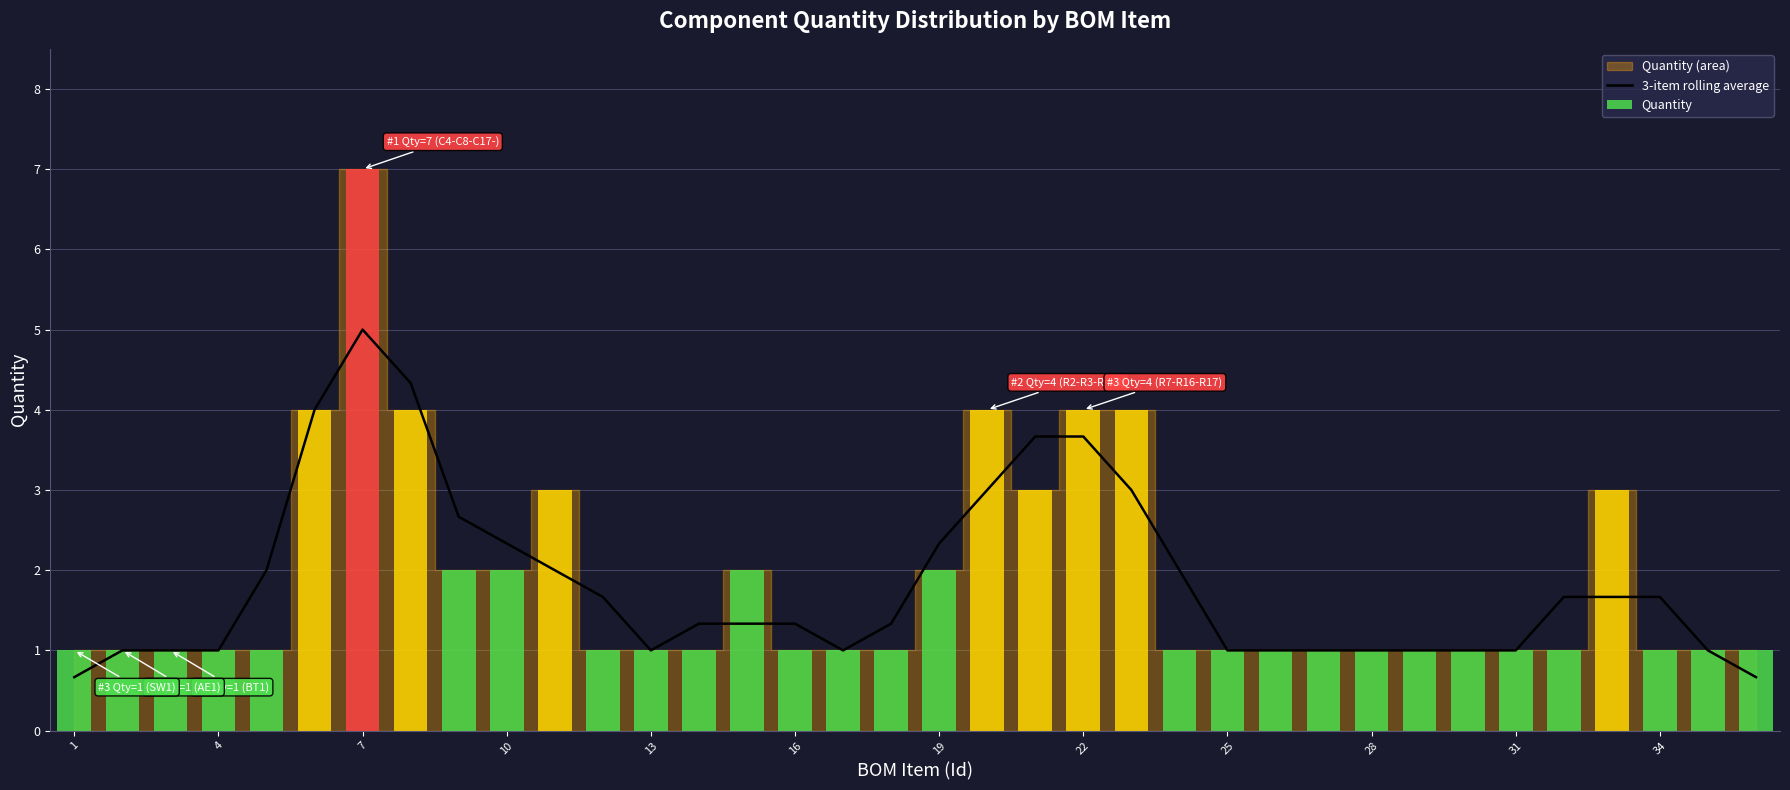

What is the maximum value for 3-item rolling average?

5.0